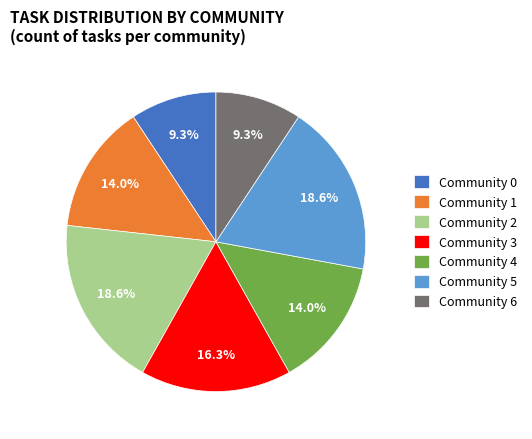

To the nearest percent, what is the combined percentage of Community 1 and Community 3?

30%